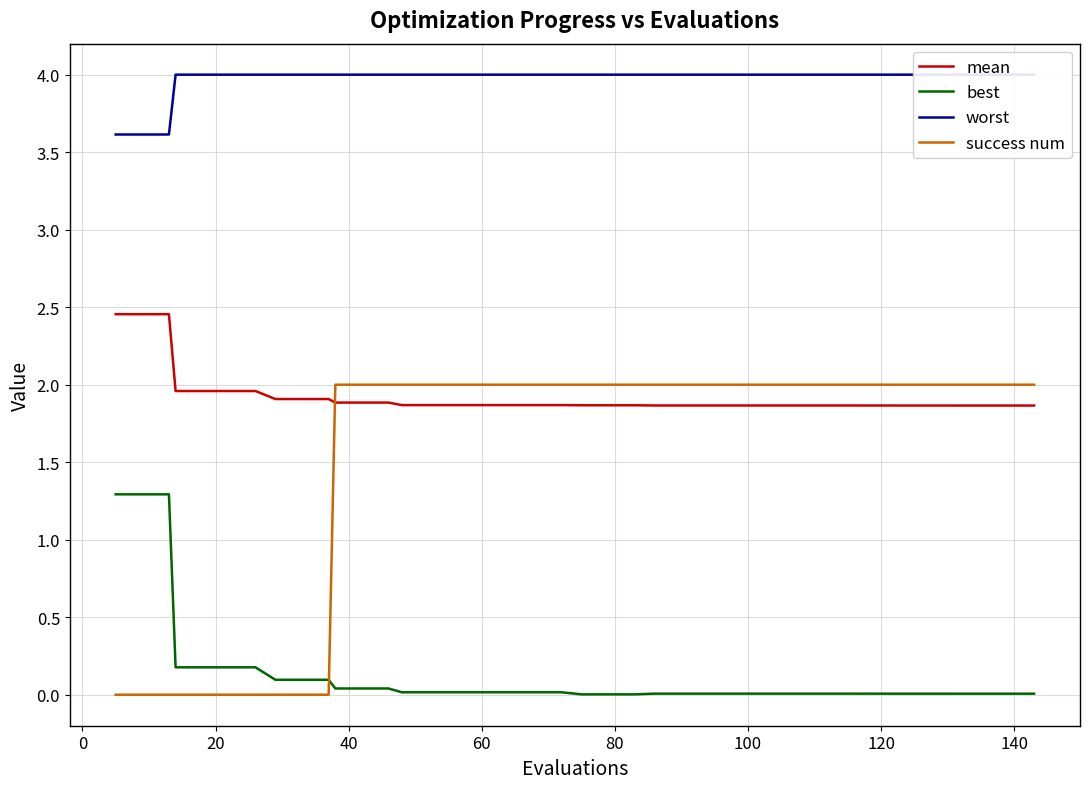

True or false: best and mean cross at least once.

False